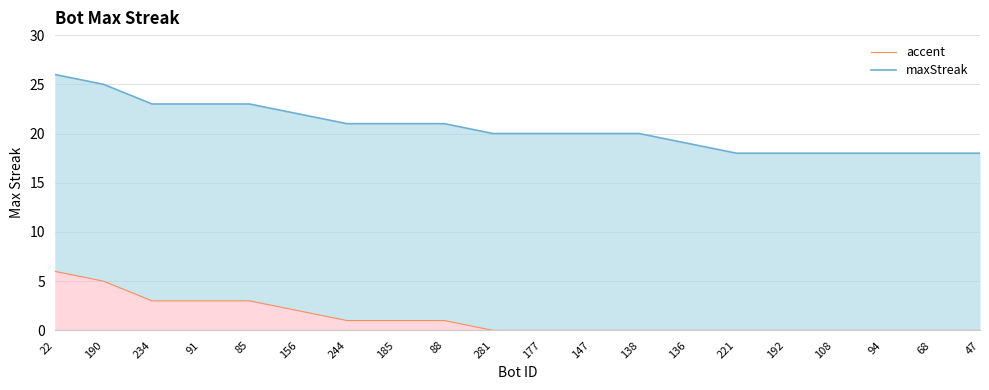

Reading left to right, transcribe all the data shown in this chart.

accent: 22=6	190=5	234=3	91=3	85=3	156=2	244=1	185=1	88=1	281=0	177=0	147=0	138=0	136=0	221=0	192=0	108=0	94=0	68=0	47=0
maxStreak: 22=26	190=25	234=23	91=23	85=23	156=22	244=21	185=21	88=21	281=20	177=20	147=20	138=20	136=19	221=18	192=18	108=18	94=18	68=18	47=18